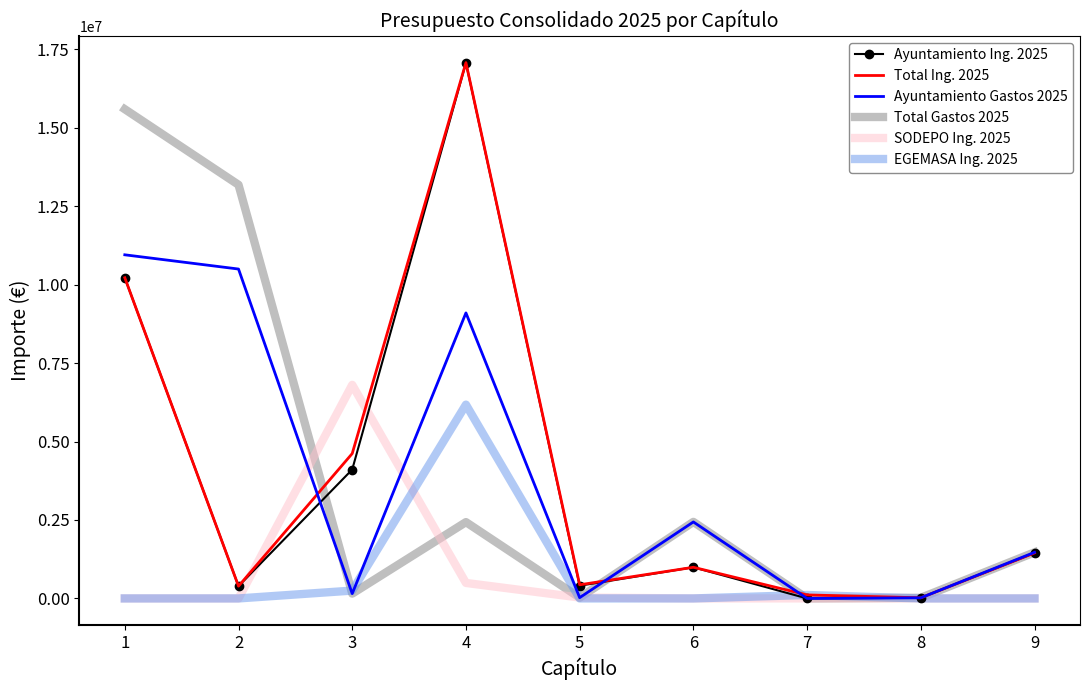

Is the value of SODEPO Ing. 2025 at 7 greater than the value of Ayuntamiento Ing. 2025 at 2?

No